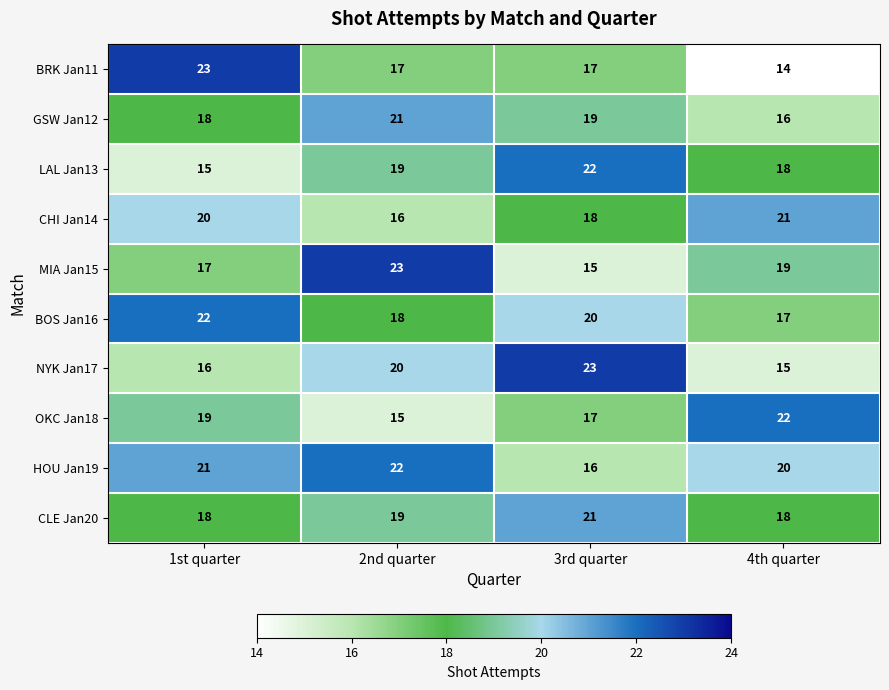

Is it true that NYK Jan17 equals 6 at 1st quarter?

False